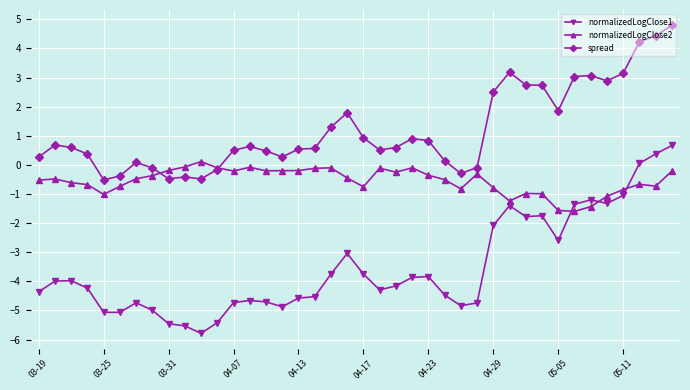

At how many categories does at least one series exceed 4?

3